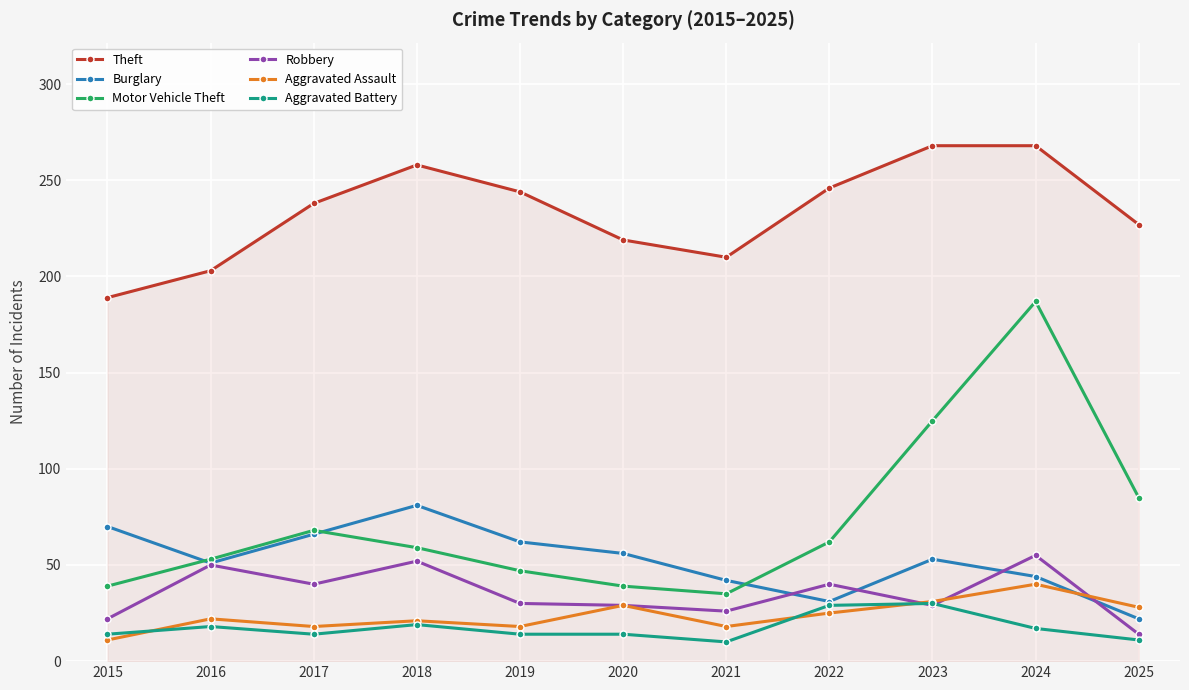

How many interior local peaks does the Burglary series have?

2